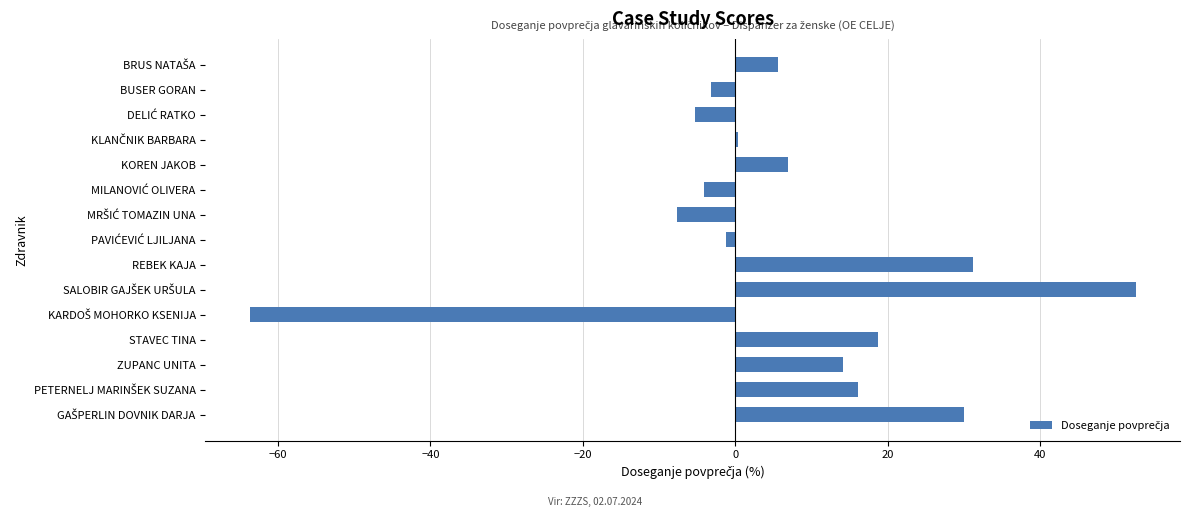

Is it true that the value at REBEK KAJA is 31.2?

True